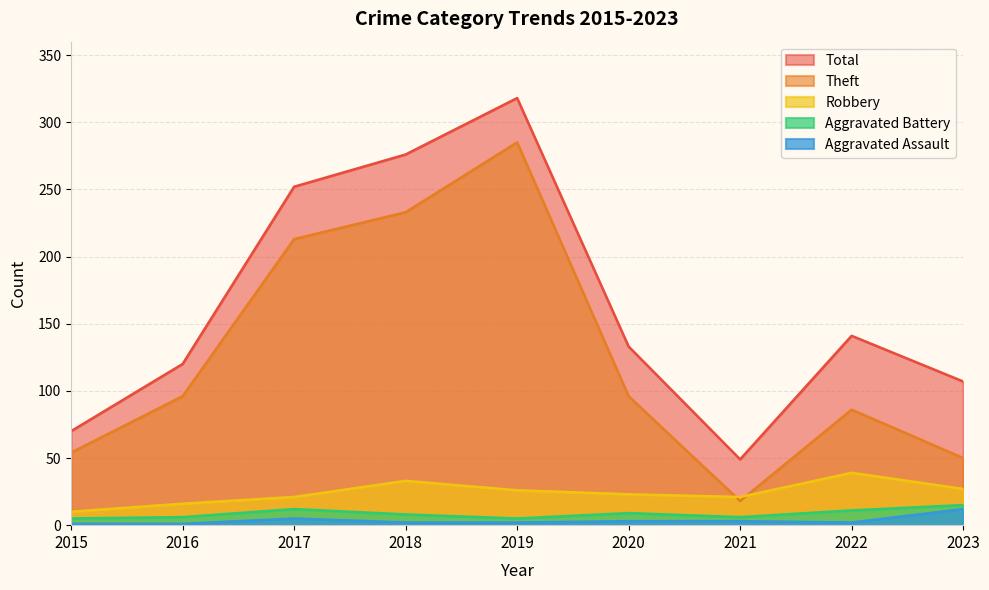

How many values in the Total series exceed 133?

4